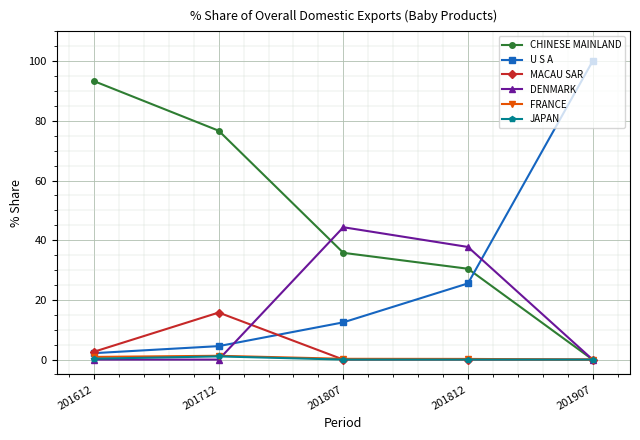

What value does the JAPAN series have at 201612?

0.3